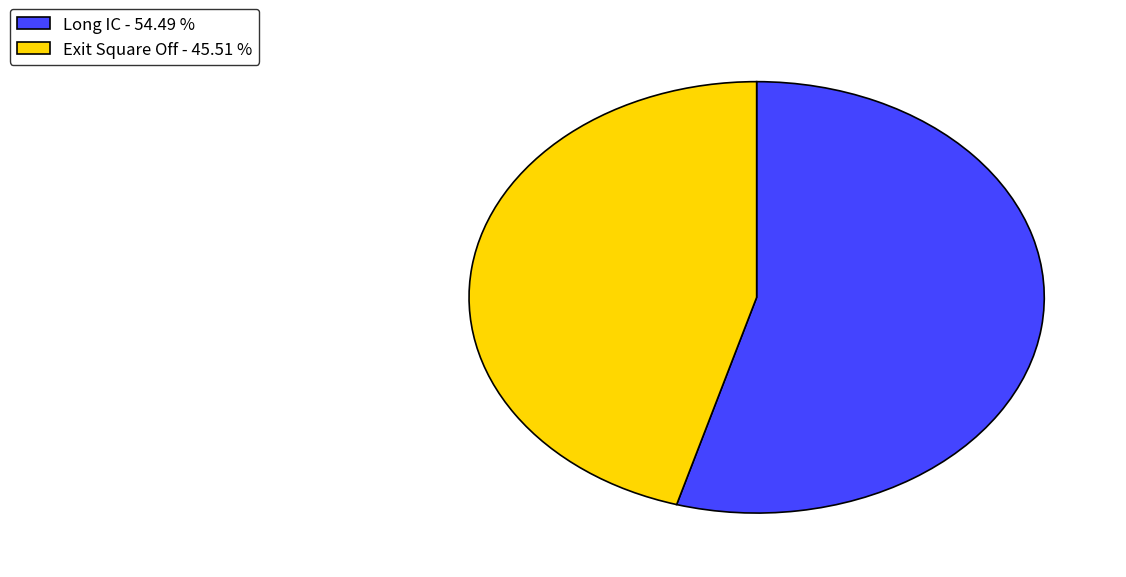

Is there a majority slice in this chart?

Yes